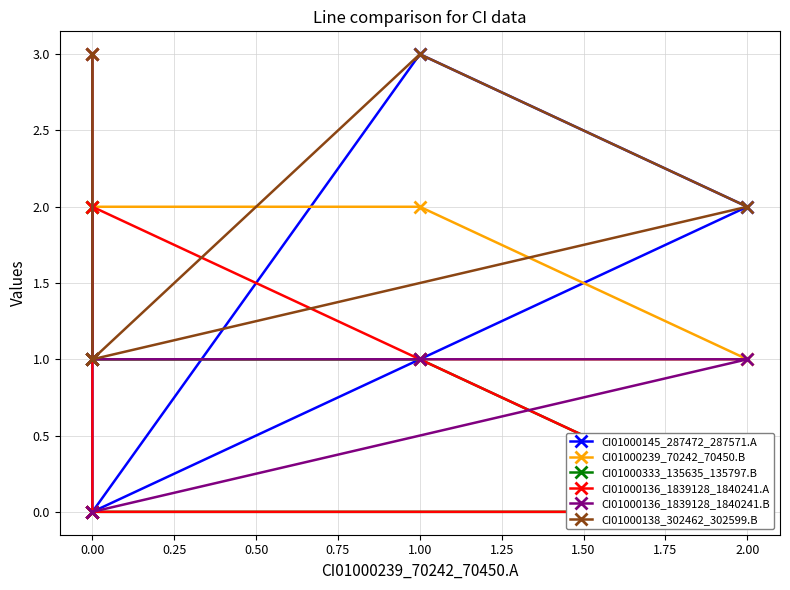

What is the value of the CI01000145_287472_287571.A point at the 3rd from the left?

3